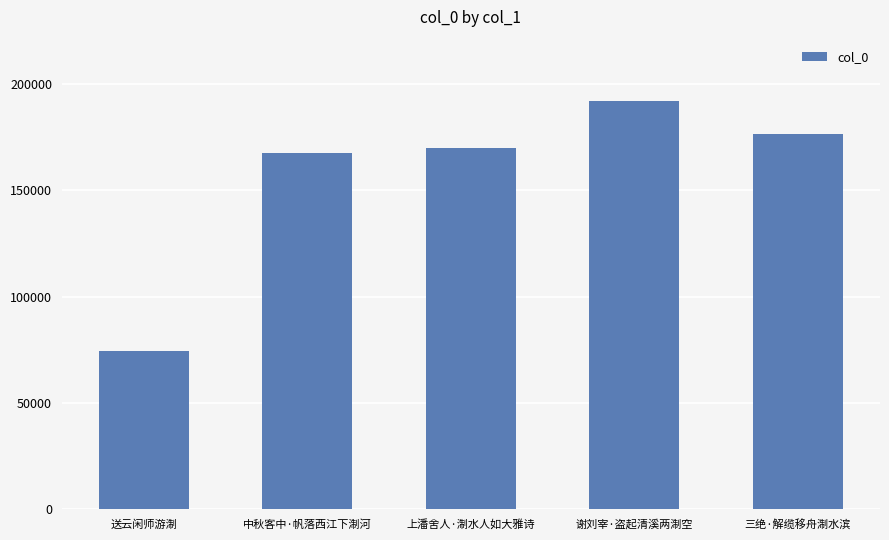

Rank the categories by value from lowest to highest.

送云闲师游淛, 中秋客中·帆落西江下淛河, 上潘舍人·淛水人如大雅诗, 三绝·解缆移舟淛水滨, 谢刘宰·盗起清溪两淛空